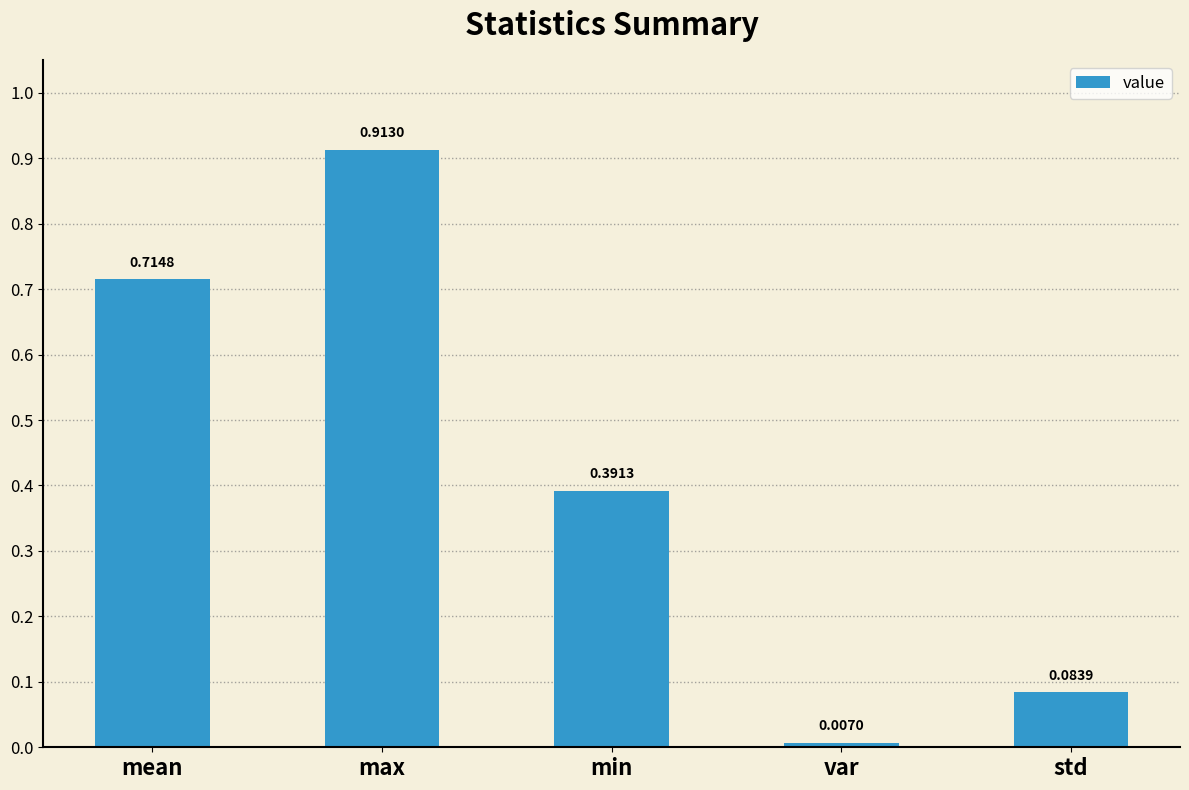

List the labels in order of value, largest first.

max, mean, min, std, var